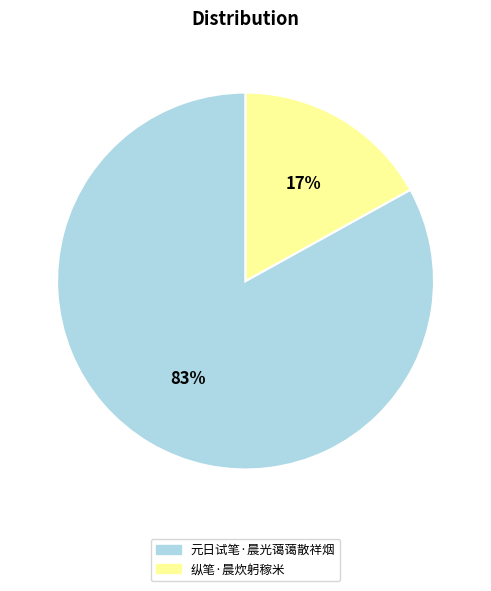

To the nearest percent, what portion does 元日试笔·晨光蔼蔼散祥烟 represent?

83%